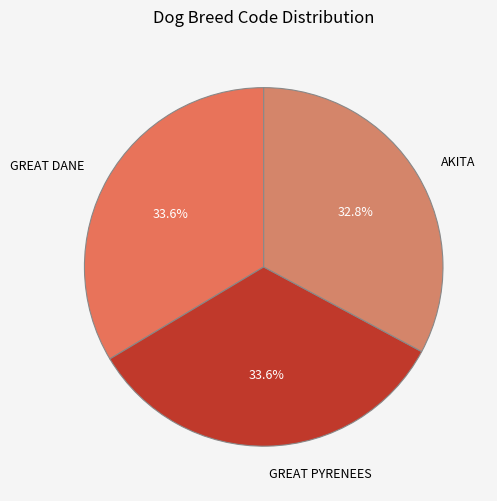

To the nearest percent, what portion does AKITA represent?

33%